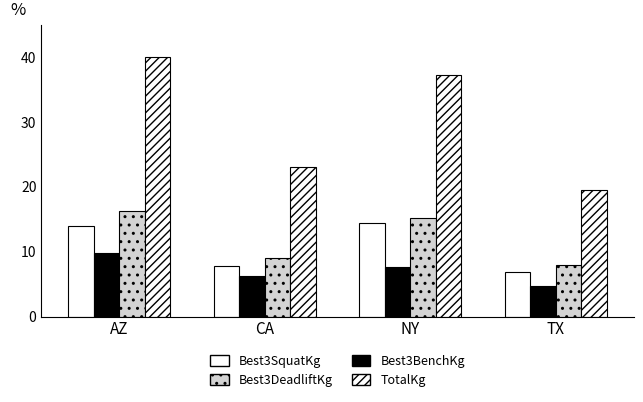

At which label does Best3BenchKg reach its peak?

AZ